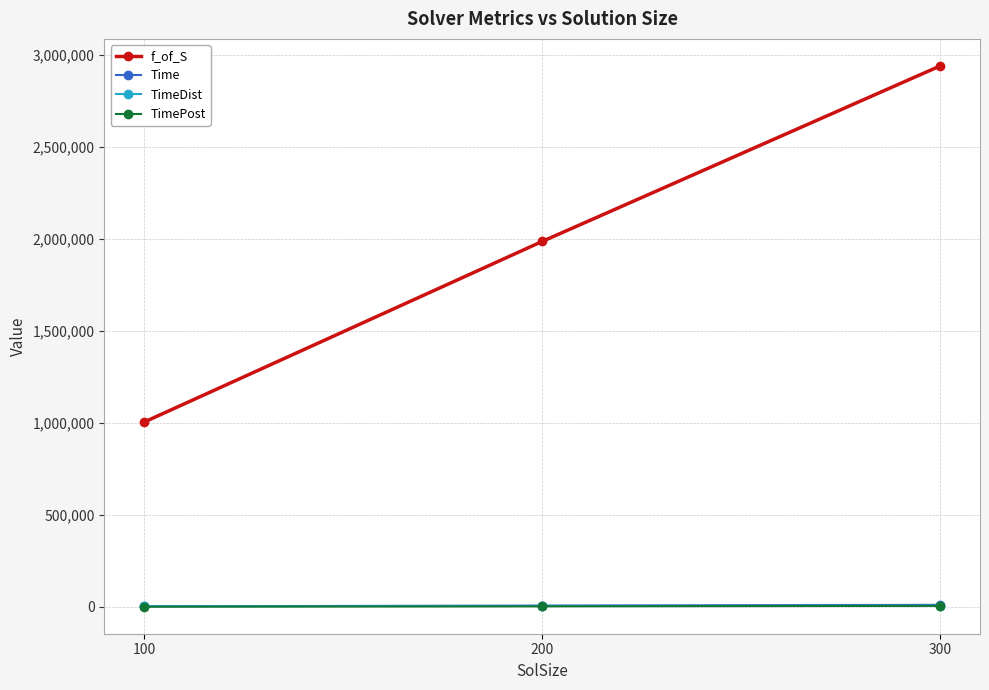

What is the minimum value for f_of_S?

1003746.8